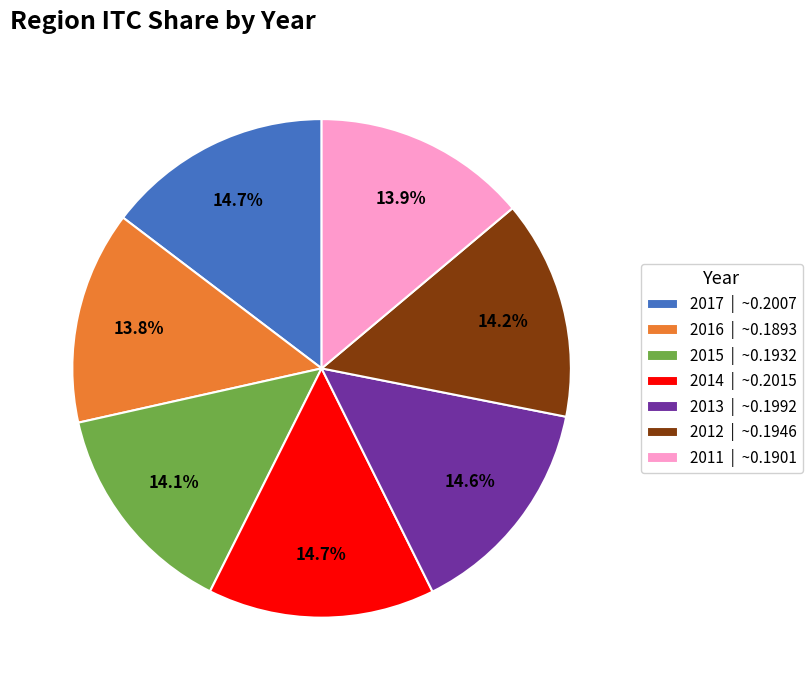

Do 2012 | ~0.1946 and 2011 | ~0.1901 together represent more than half of the pie?

No